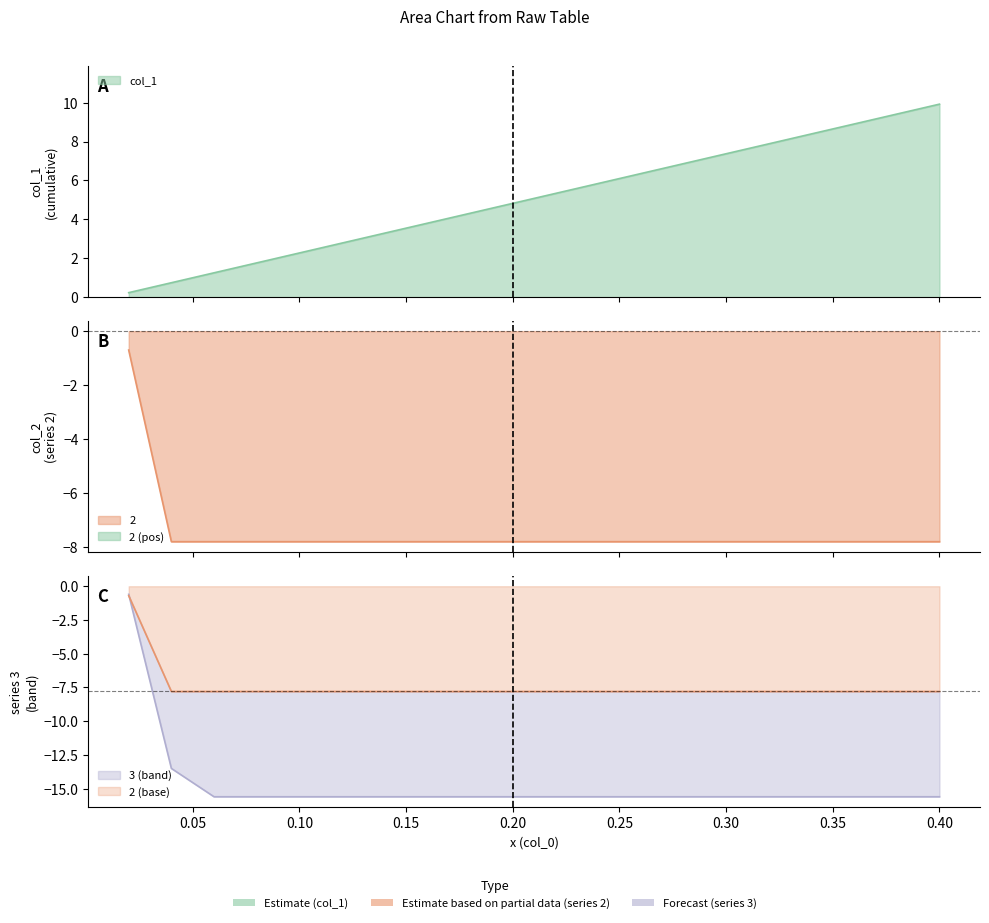

True or false: col_1 and 2 intersect in this chart.

False